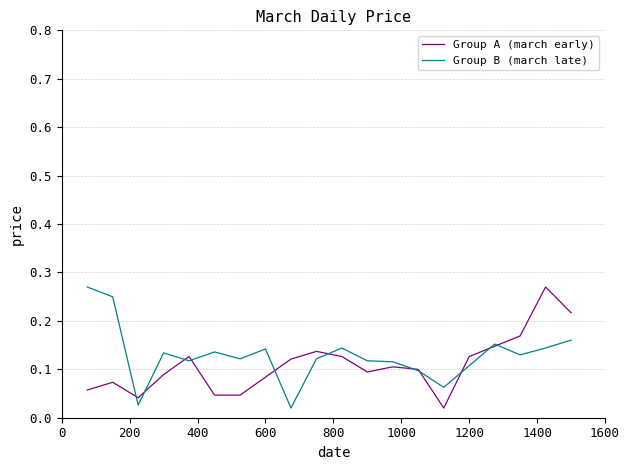

How many lines are shown in the chart?

2